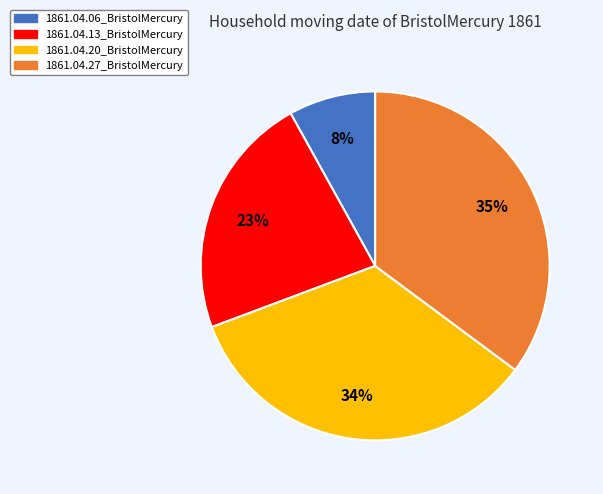

True or false: 1861.04.06_BristolMercury accounts for 8% of the total.

True